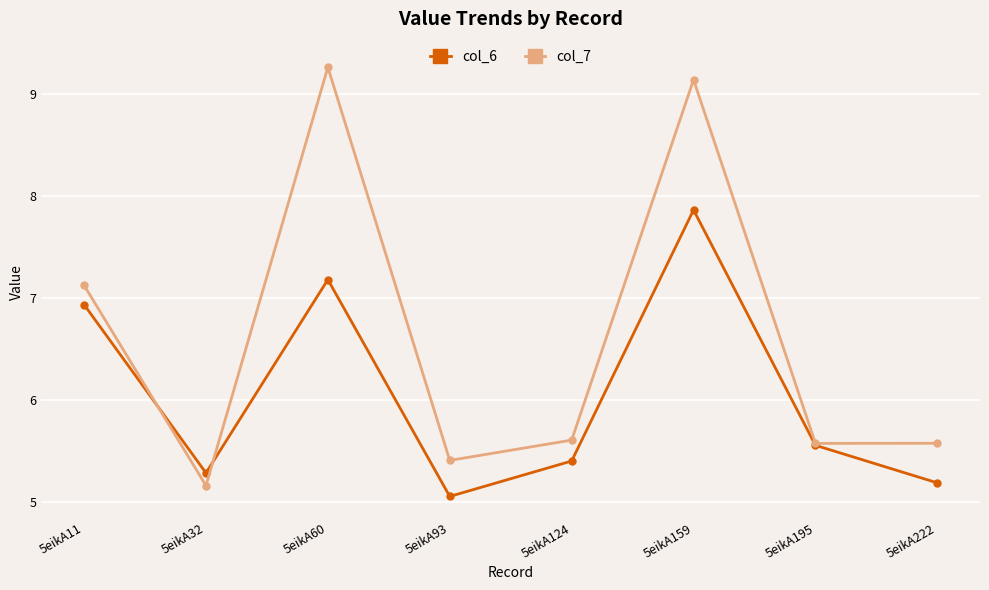

At which category is the sum across all series the highest?

5eikA159